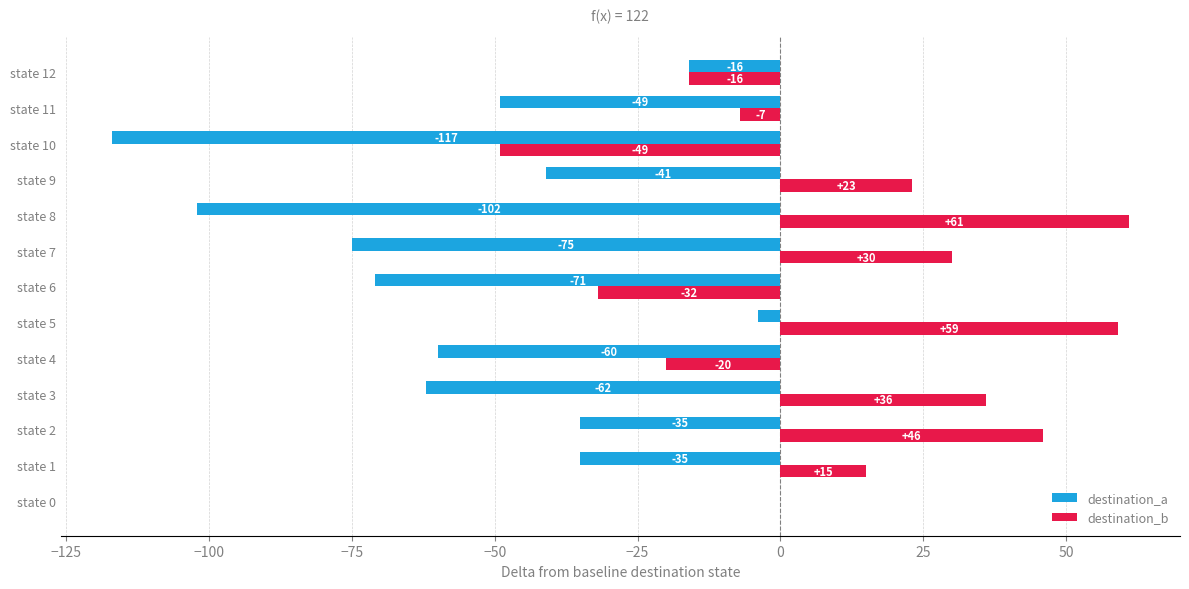

Which series has the largest total across all categories?

destination_b